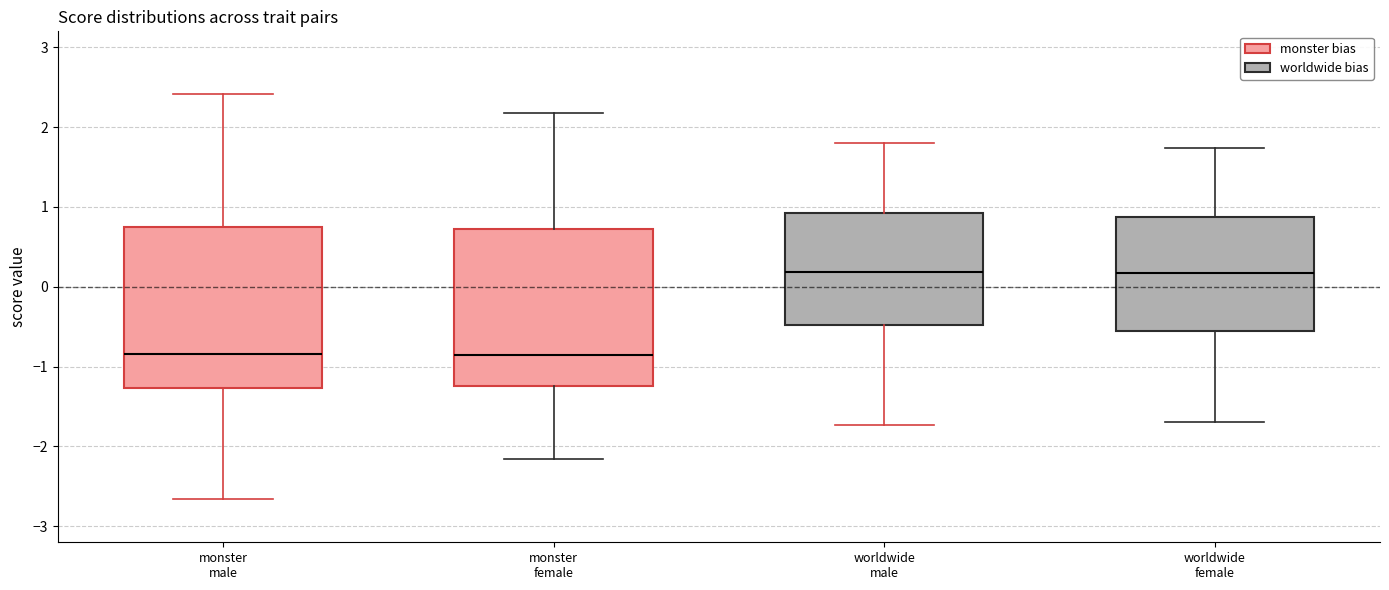

Reading left to right, transcribe this box plot: for each box, give where its median line is, the range the box spans, and where its two whiskers end, as read against the y-axis. The values are not printed on the chart, so give them approximately, as read against the axis.

monster male: median -0.8, box -1.3 to 0.7, whiskers -2.7 to 2.4
monster female: median -0.9, box -1.2 to 0.7, whiskers -2.2 to 2.2
worldwide male: median 0.2, box -0.5 to 0.9, whiskers -1.7 to 1.8
worldwide female: median 0.2, box -0.5 to 0.9, whiskers -1.7 to 1.7